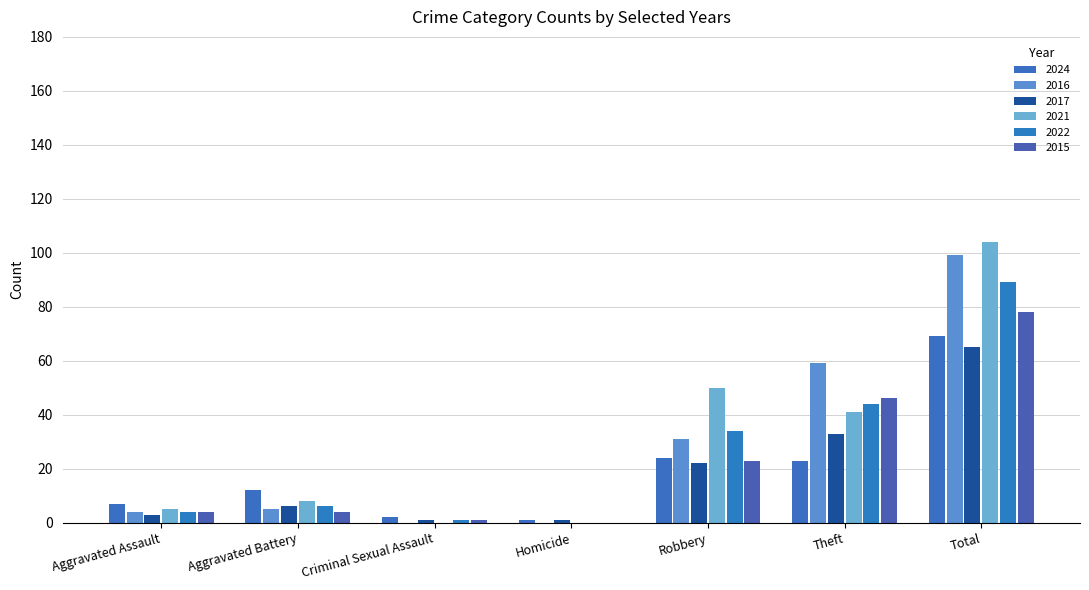

Rank the series by their maximum value, from lowest to highest.

2017, 2024, 2015, 2022, 2016, 2021